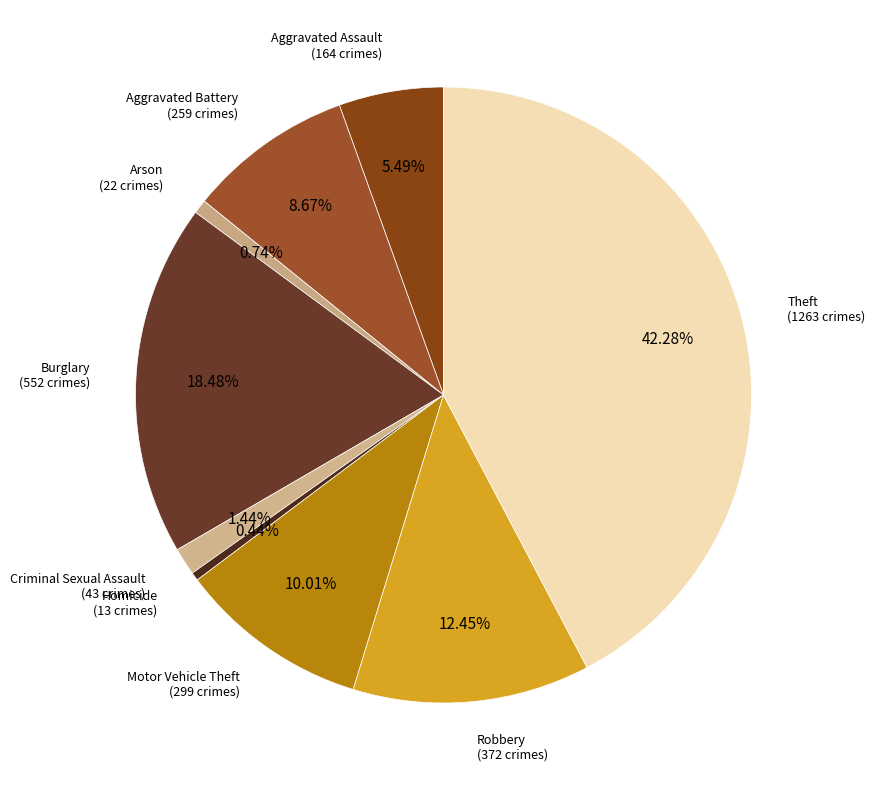

How many slices are in this pie chart?

9